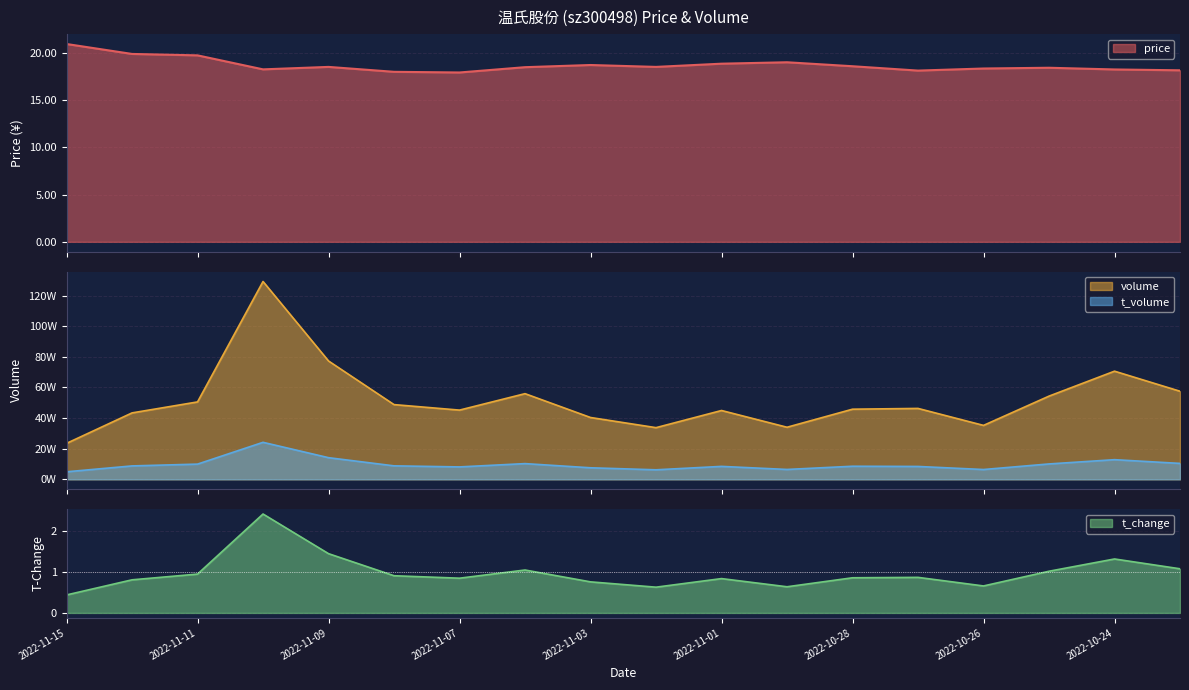

What are all the series names shown in the legend?

price, volume, t_volume, t_change